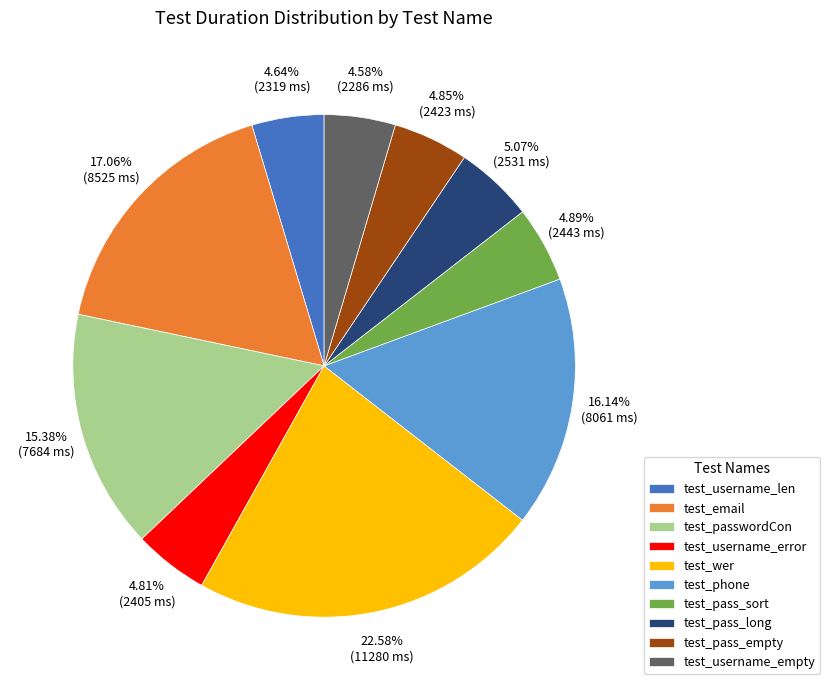

To the nearest percent, what is the combined percentage of test_username_empty and test_pass_long?

10%